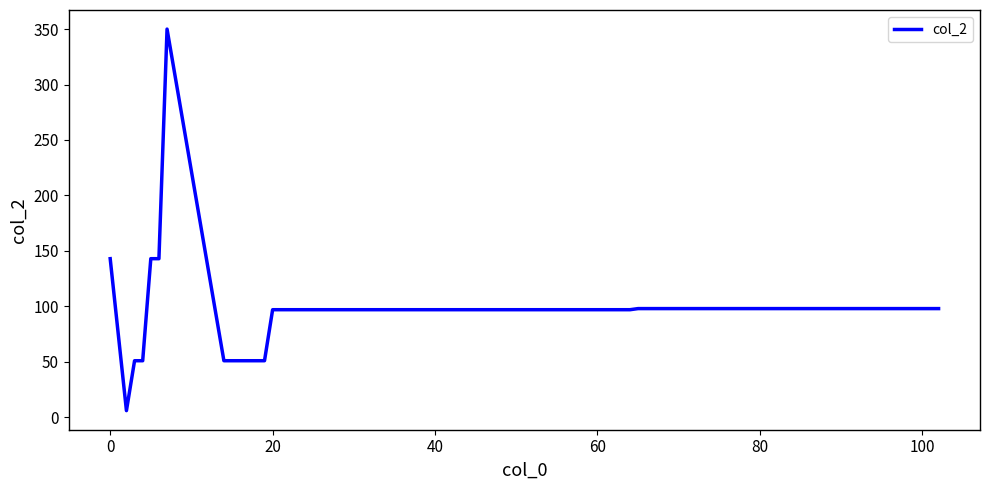

Does the chart display data point markers on the line(s)?

No